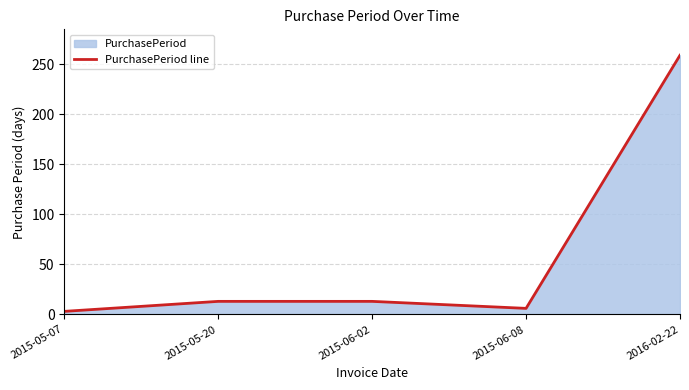

What position from the left is 2015-06-08?

4